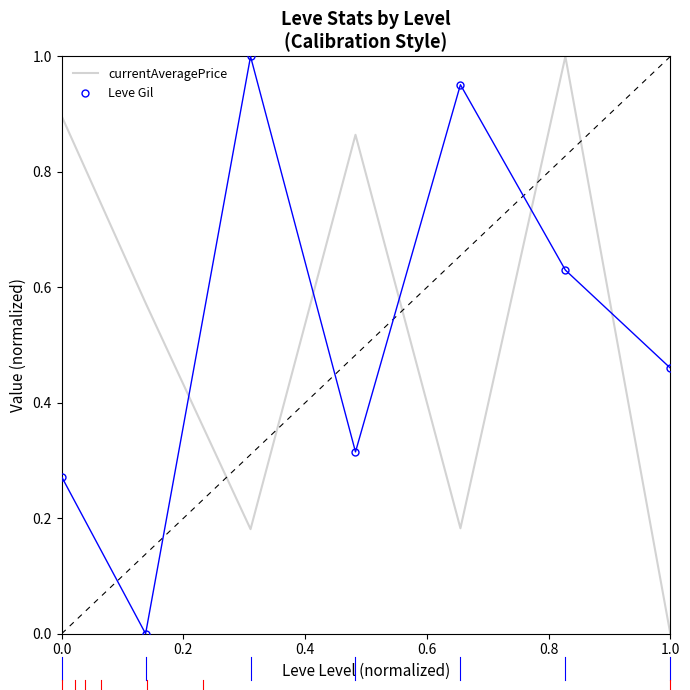

What is the difference between the maximum and second lowest values in the Leve Gil series?

0.7